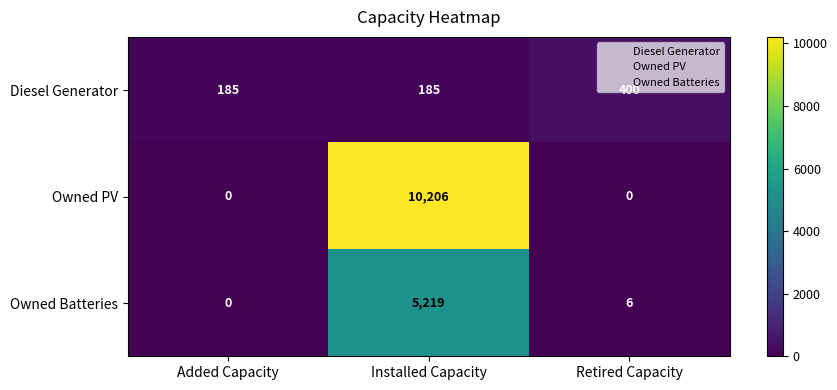

Is it true that Diesel Generator equals 582 at Retired Capacity?

False